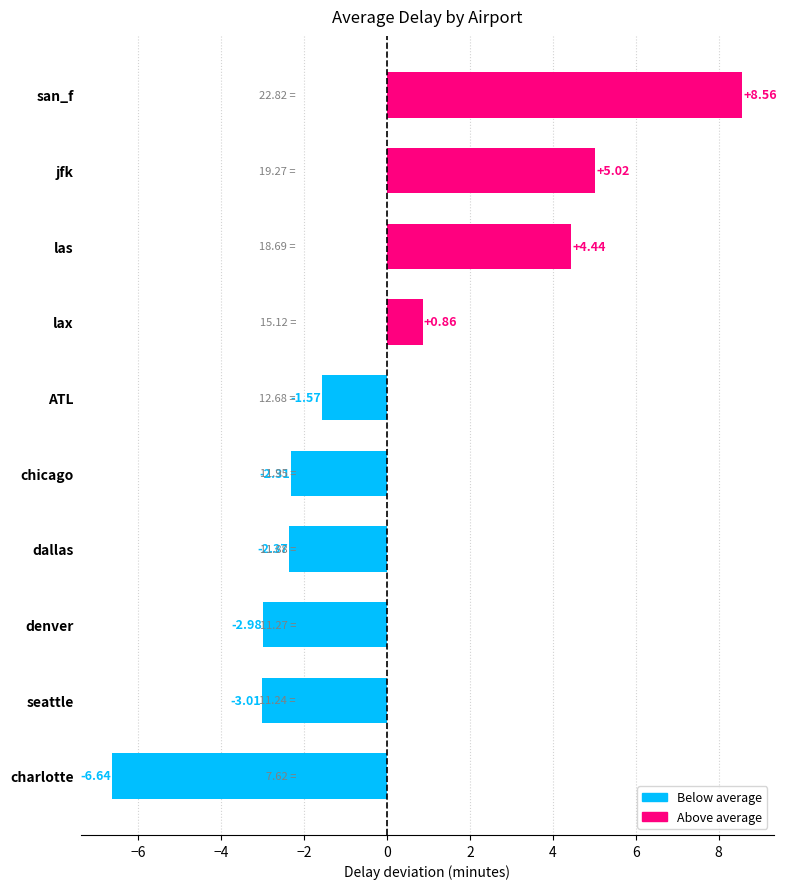

Are the bars grouped side by side (vs. stacked)?

No